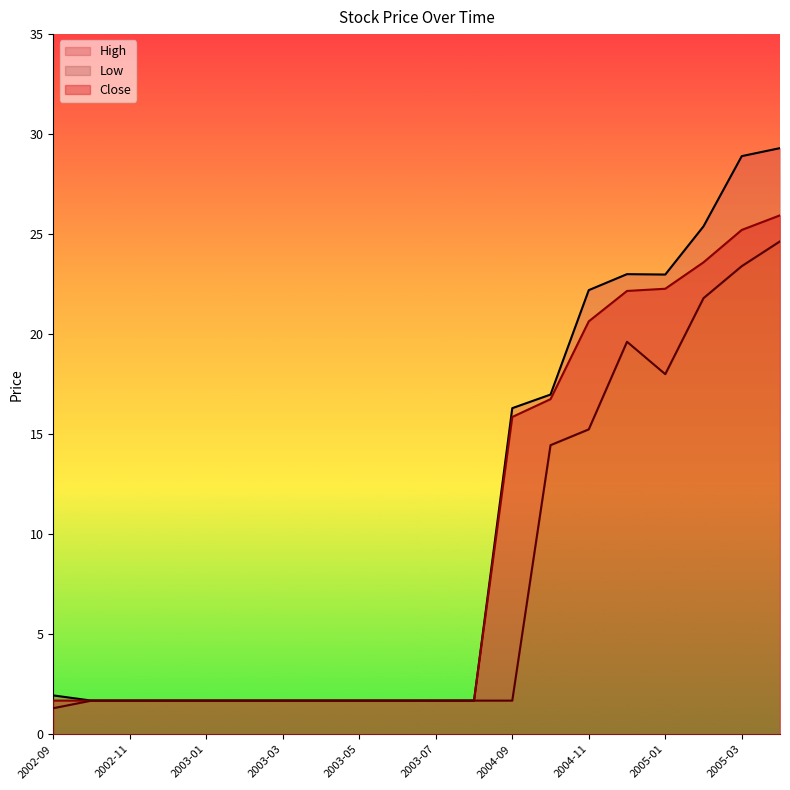

True or false: Close and Low cross at least once.

False